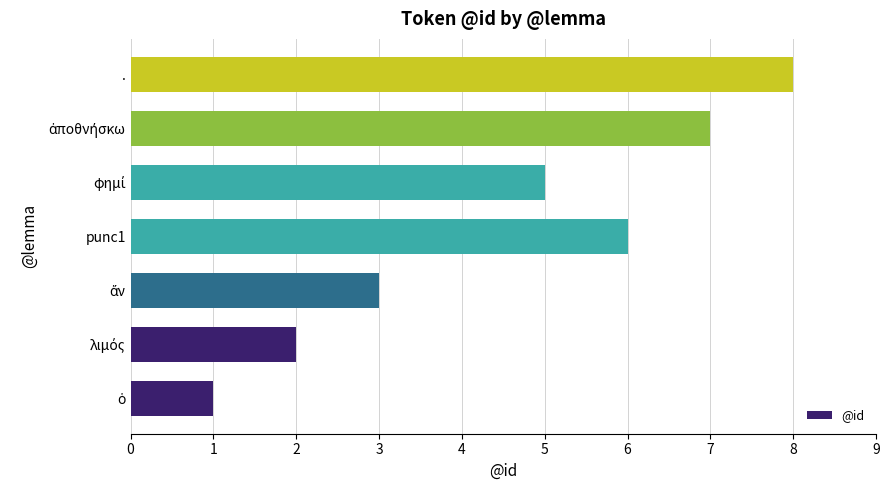

What is the ratio of the value at λιμός to the value at φημί?

0.4